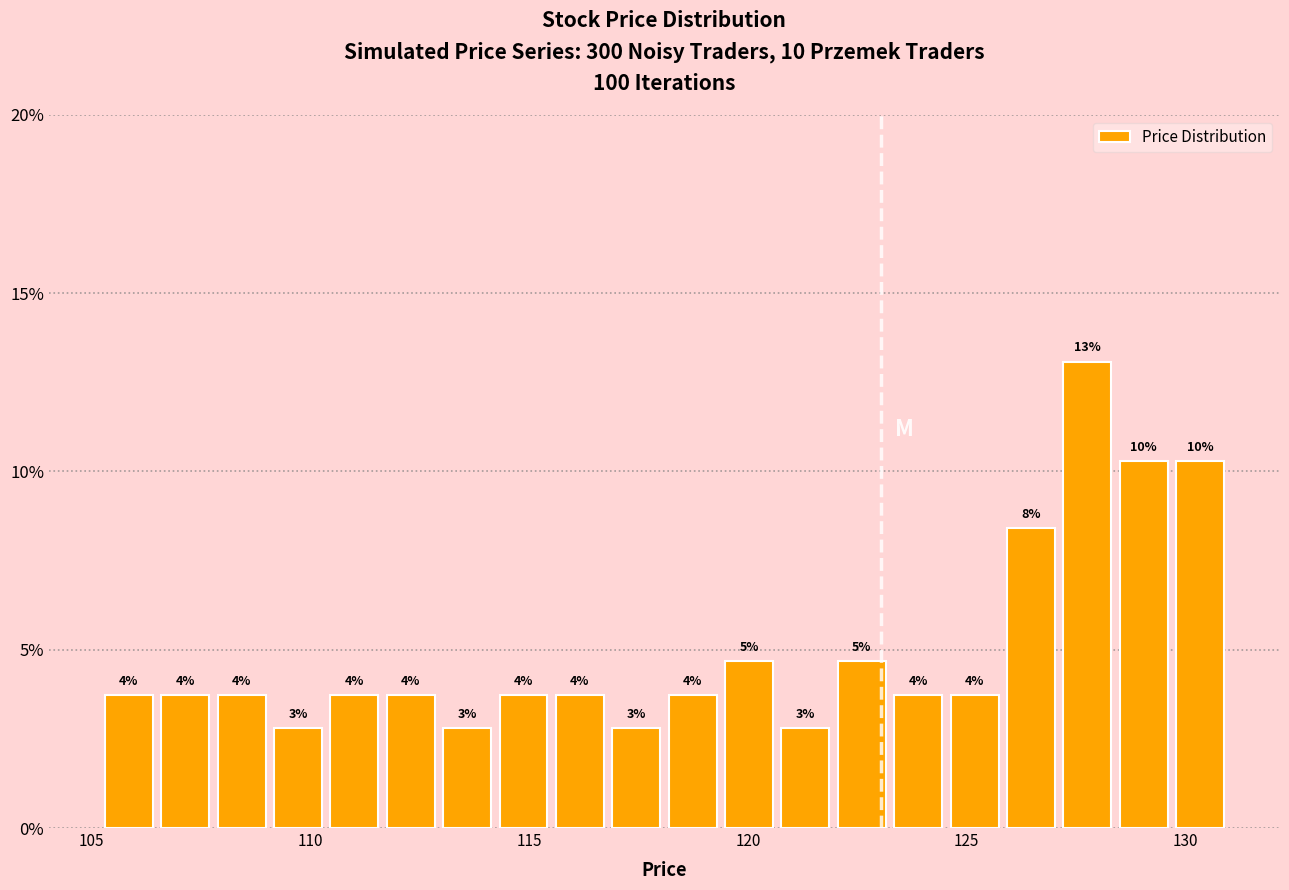

Around what value on the x-axis is the tallest bar? Give the approximate position of its centre, as read against the axis.

128.0